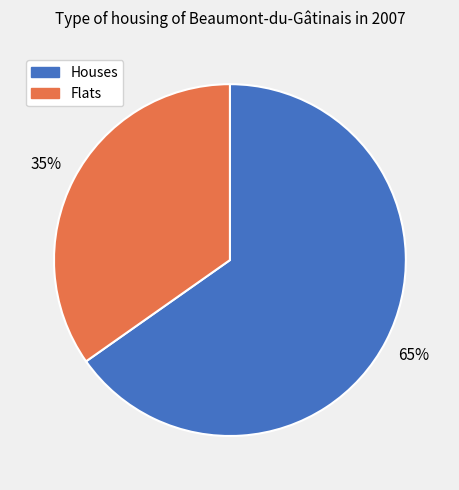

To the nearest percent, what is the difference between the largest and smallest slice percentages?

30%